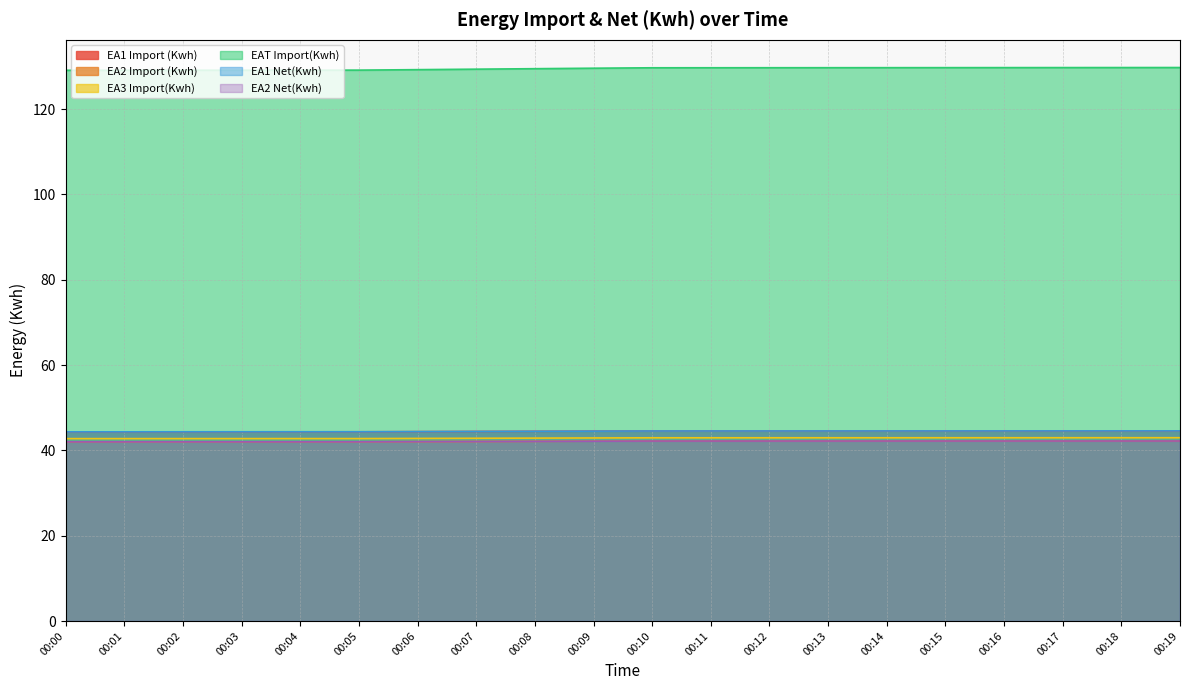

What is the maximum value for EA2 Import (Kwh)?

42.2